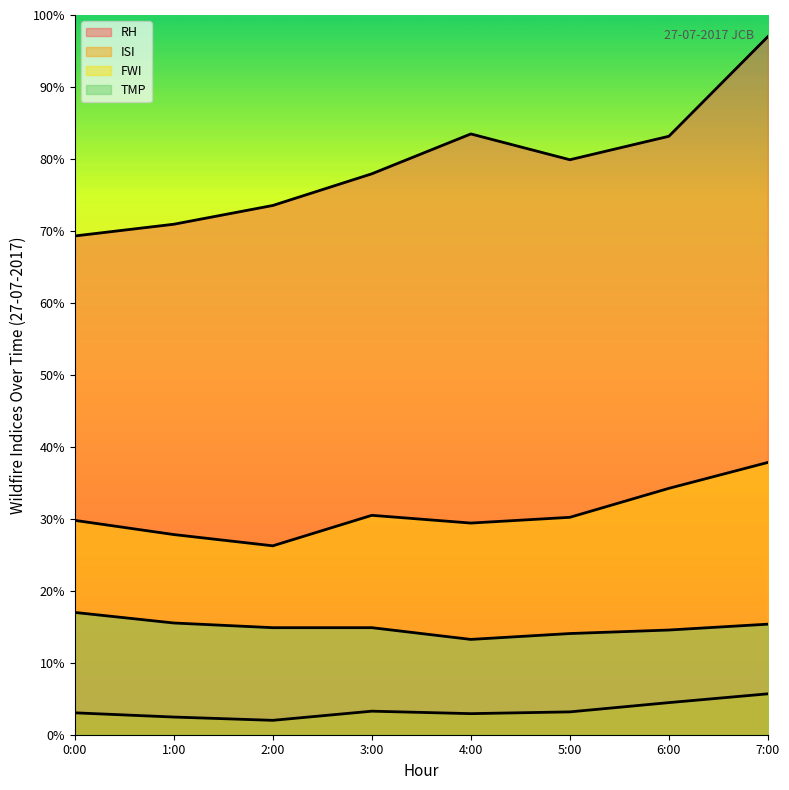

What are all the series names shown in the legend?

RH, ISI, FWI, TMP